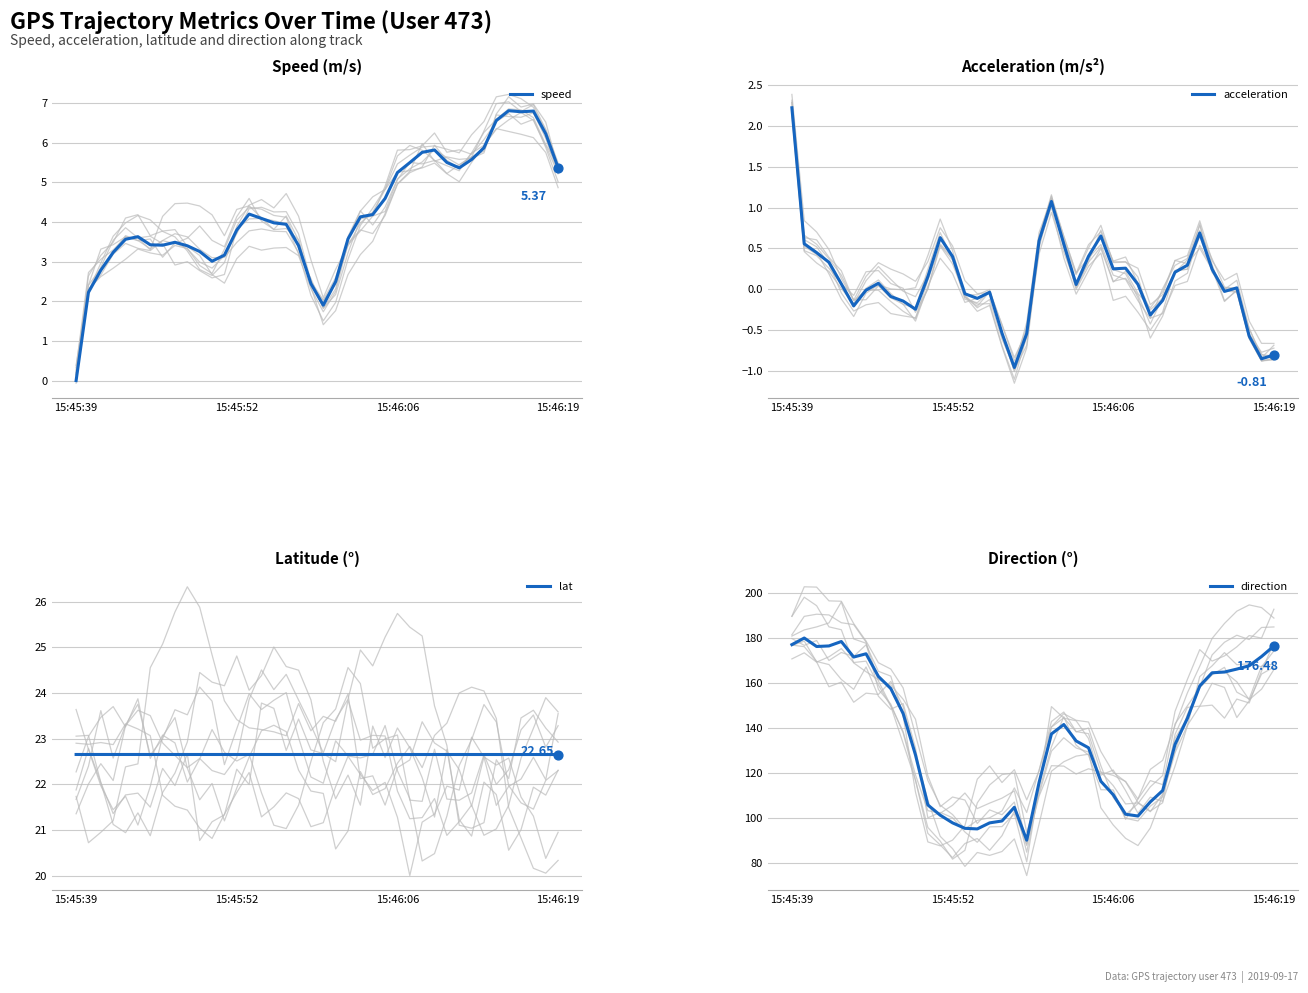

Which series contains the lowest Y value?

acceleration